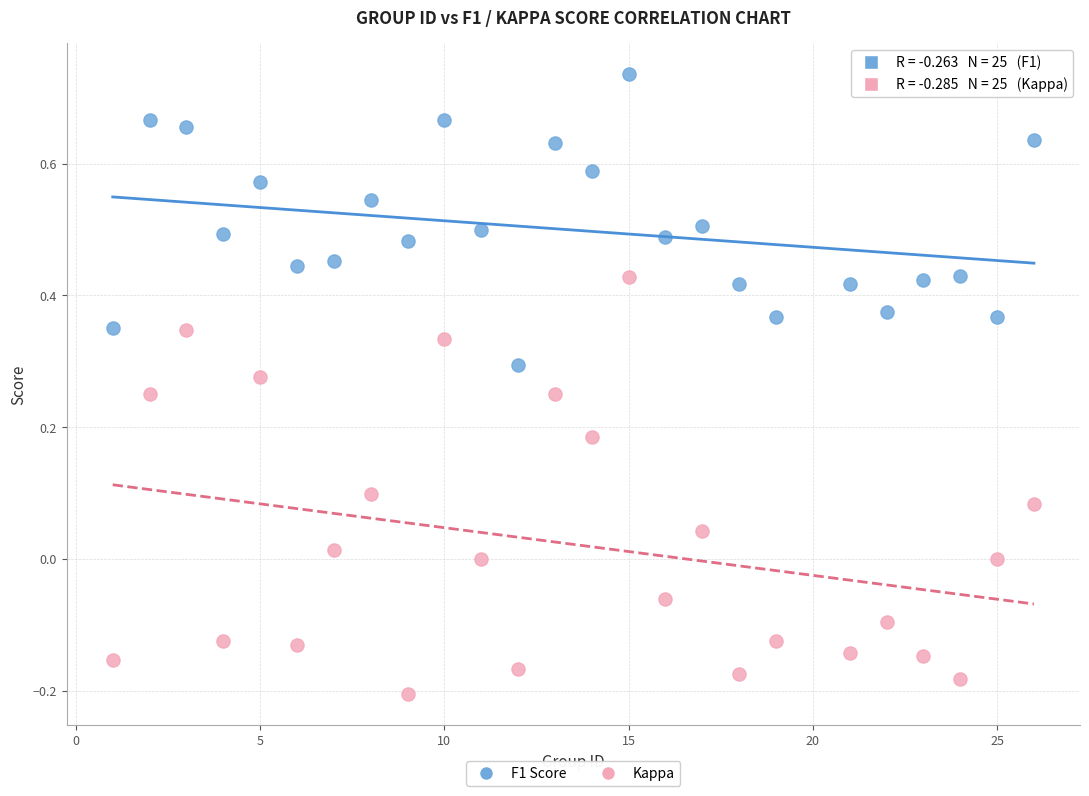

Across all data points, what is the range of X values (max minus min)?

25.0